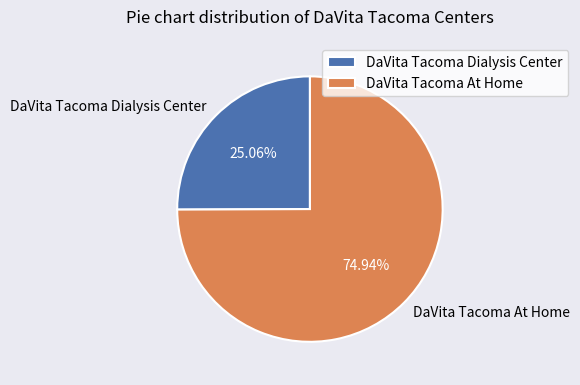

How many segments does this pie chart have?

2